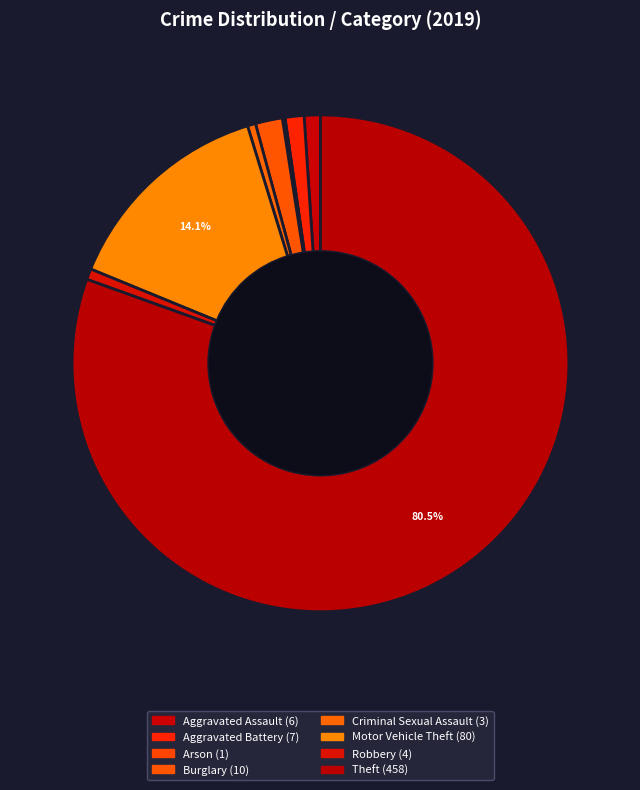

What portion of the pie excludes Motor Vehicle Theft?

85.9%